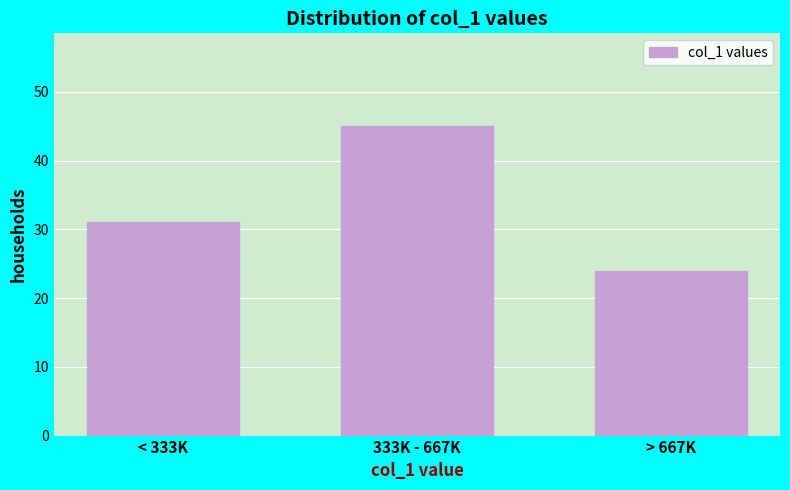

Reading left to right, transcribe all the data shown in this chart.

< 333K=31	333K - 667K=45	> 667K=24